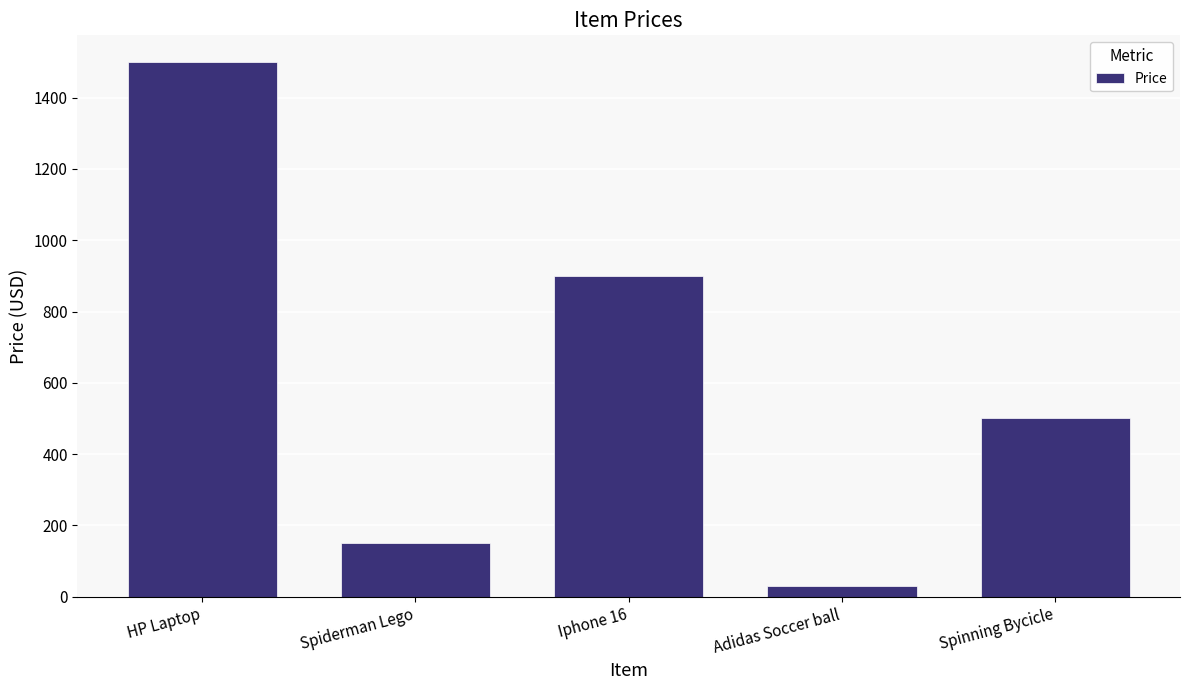

What is the difference between the second highest and second lowest values?

750